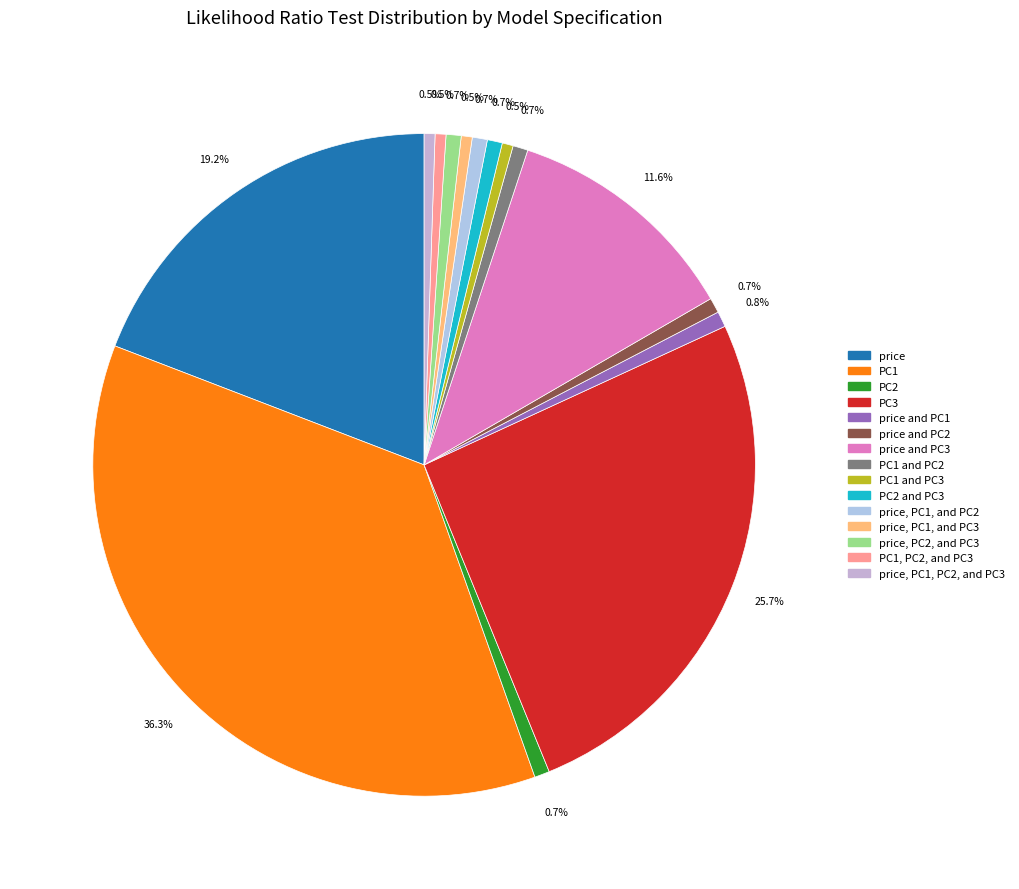

Rank the categories by value from highest to lowest.

PC1, PC3, price, price and PC3, price and PC1, PC2, price and PC2, PC1 and PC2, PC2 and PC3, price, PC1, and PC2, price, PC2, and PC3, PC1 and PC3, price, PC1, and PC3, PC1, PC2, and PC3, price, PC1, PC2, and PC3